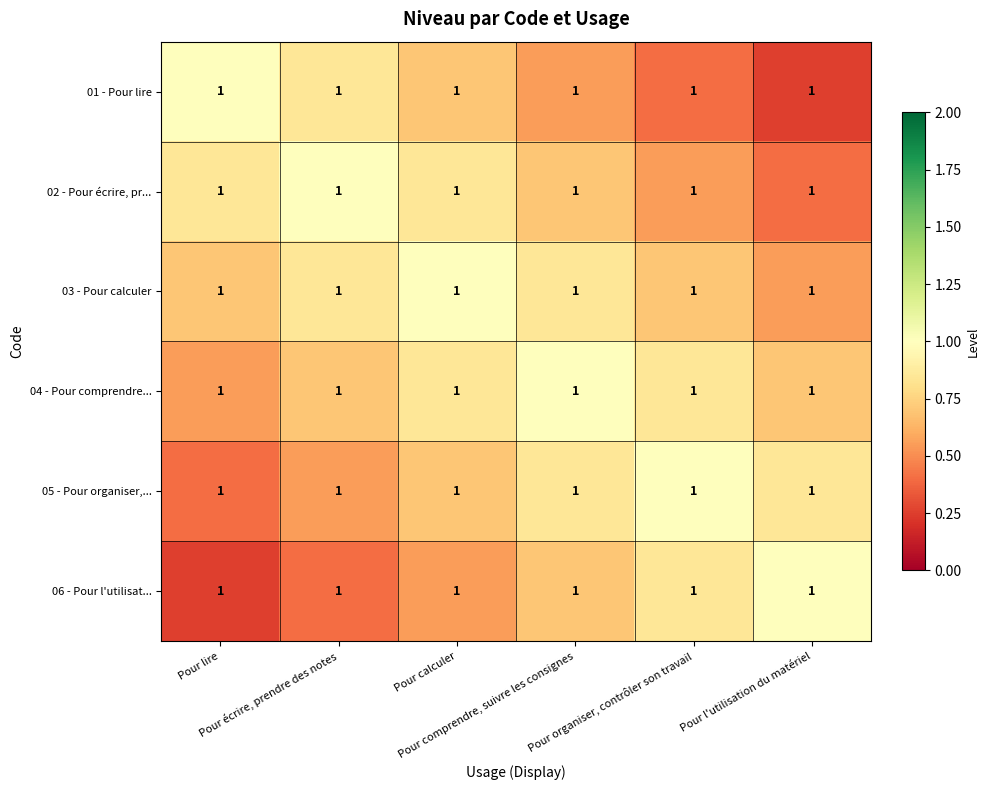

Between Pour lire and Pour l'utilisation du matériel, which is larger?

Pour lire